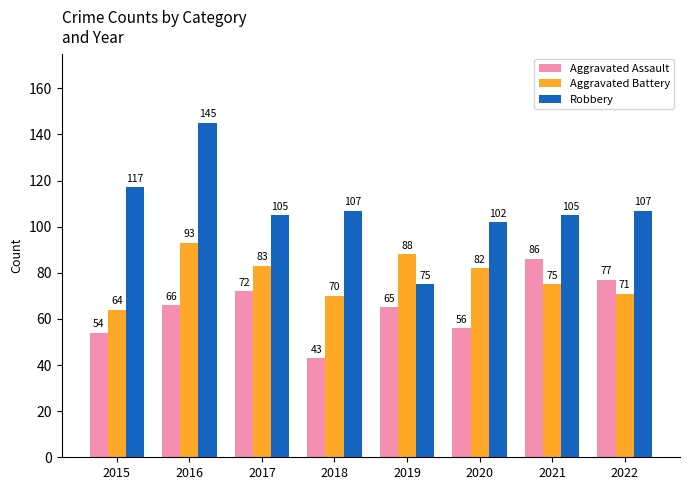

What is the total value across all series at 2018?

220